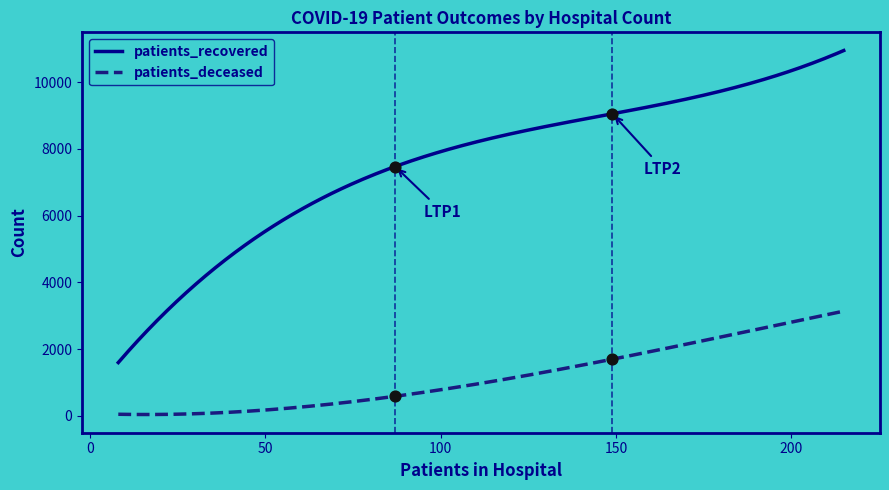

Which series reaches the minimum Y coordinate?

patients_deceased